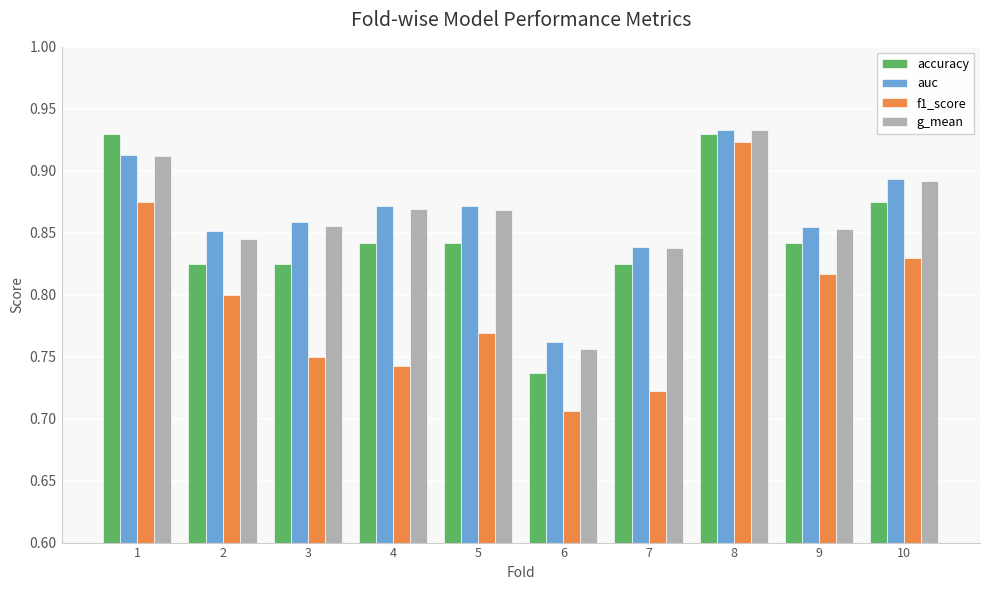

What is the sum of all accuracy values?

8.5